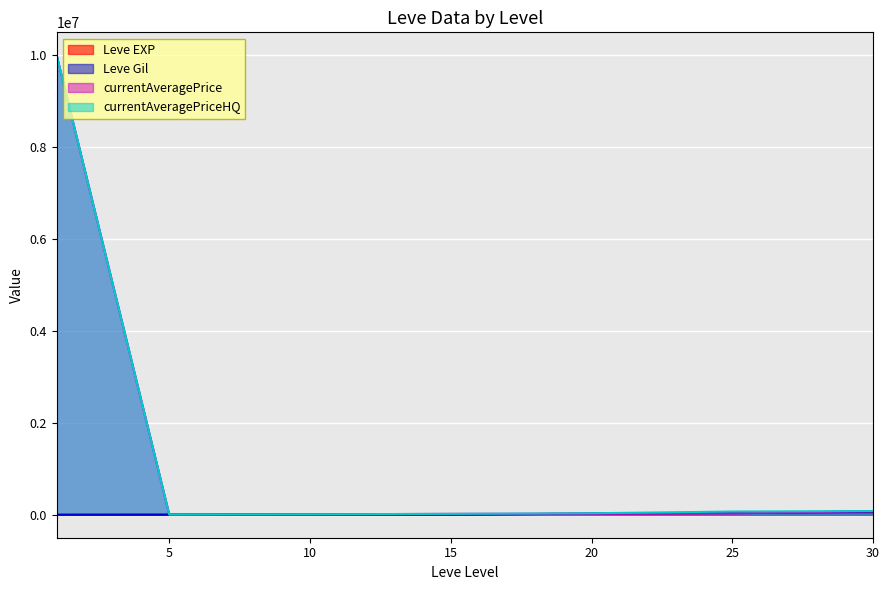

Does the chart display data point markers on the line(s)?

No